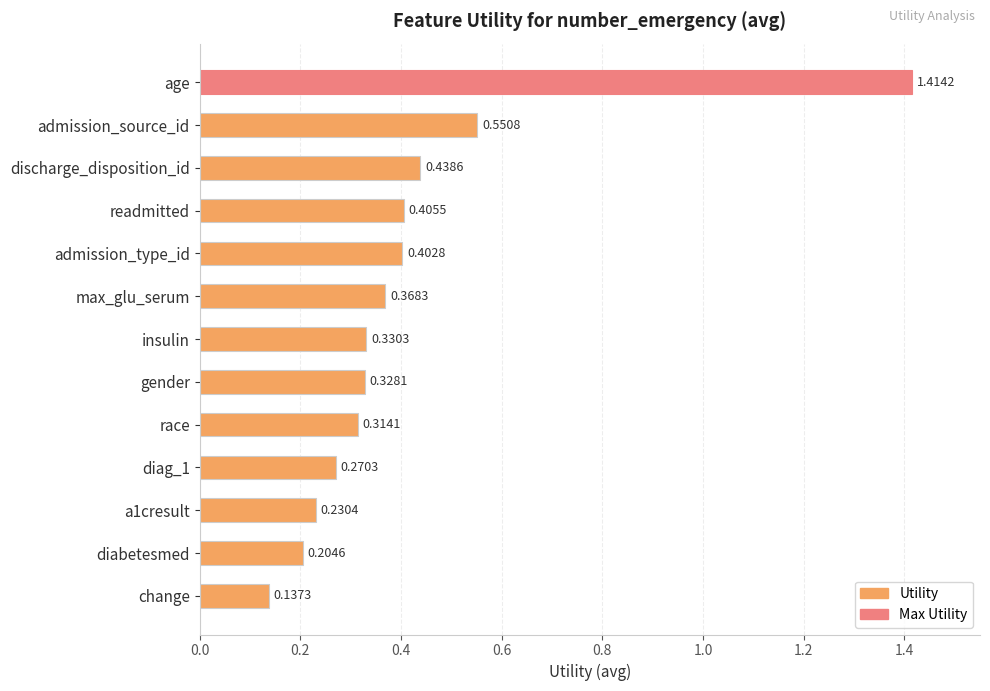

List the labels in order of value, largest first.

age, admission_source_id, discharge_disposition_id, readmitted, admission_type_id, max_glu_serum, insulin, gender, race, diag_1, a1cresult, diabetesmed, change